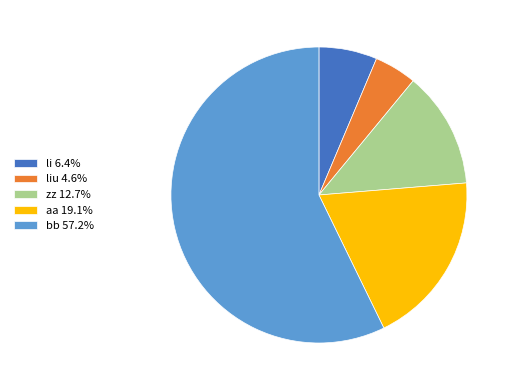

Does any single category account for the majority?

Yes